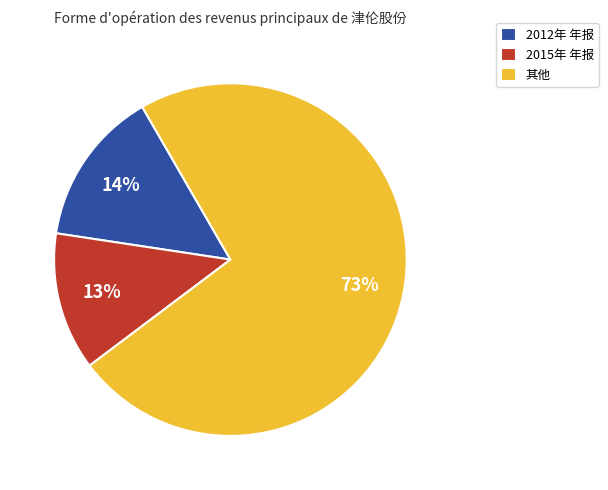

Approximately how many times larger is the value at 2012年 年报 compared to 2015年 年报?

1.1